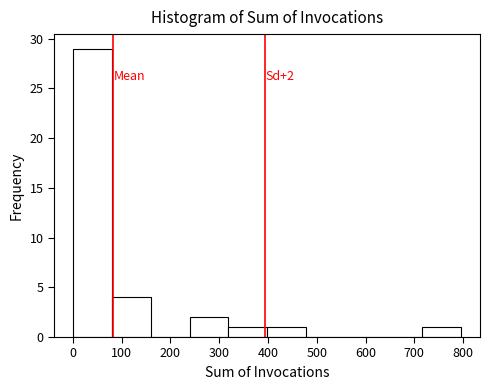

Which range on the x-axis has the tallest bar?

0 to 80